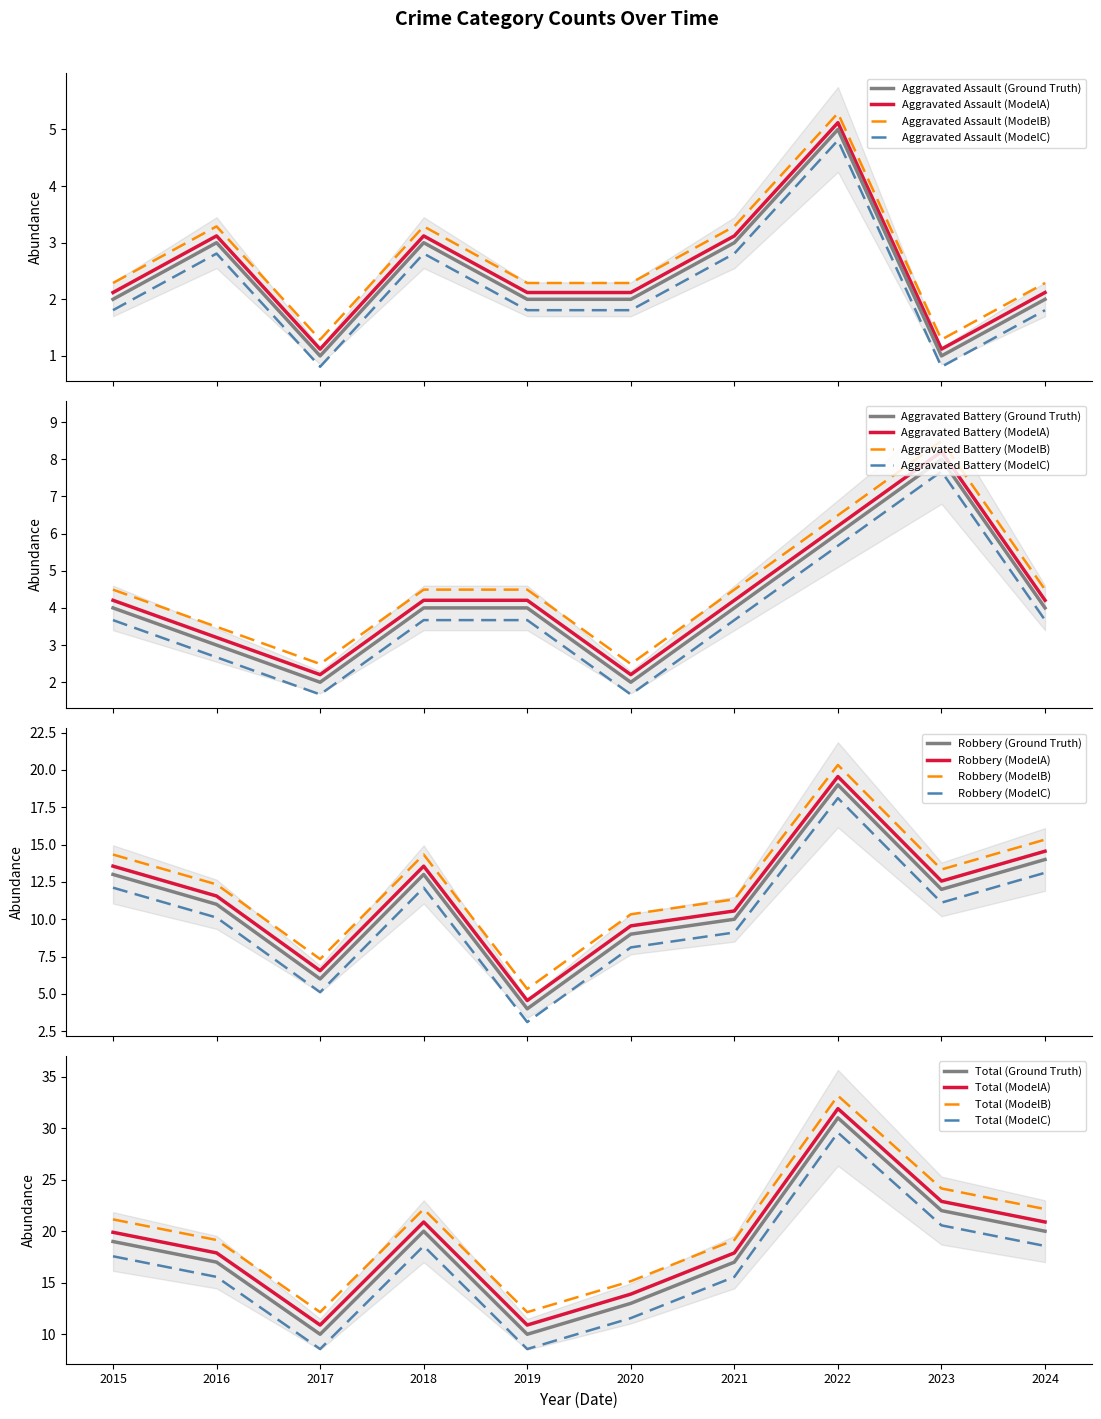

True or false: Aggravated Assault (Ground Truth) and Aggravated Assault (ModelA) intersect in this chart.

False